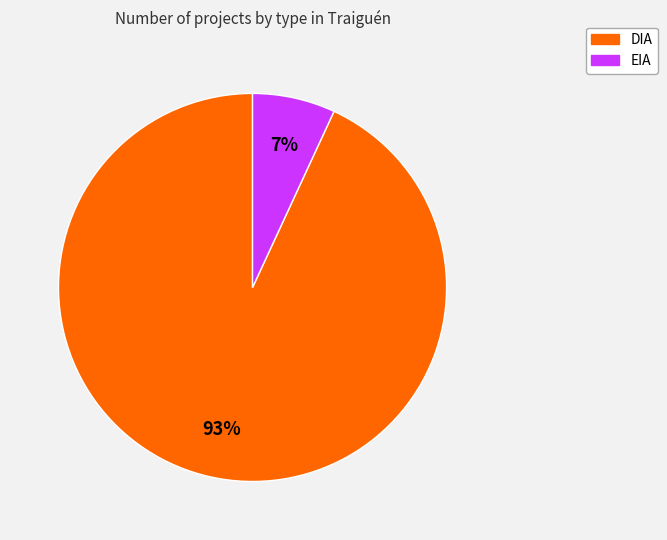

Is there a majority slice in this chart?

Yes